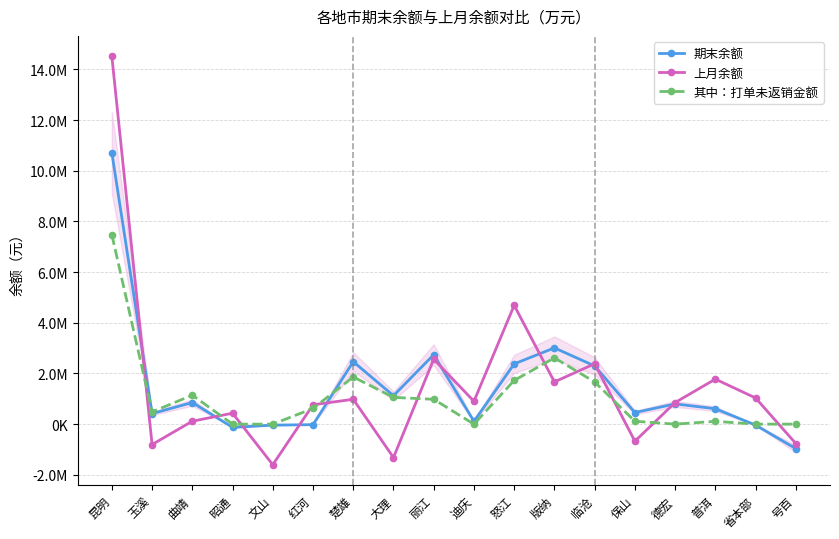

What are all the series names shown in the legend?

期末余额, 上月余额, 其中：打单未返销金额